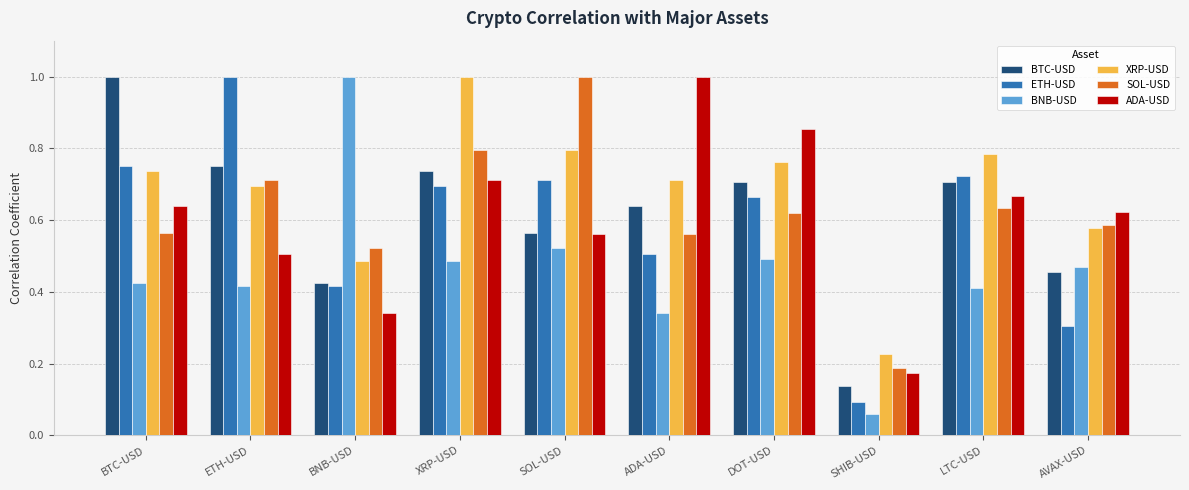

Which category has the highest value in the XRP-USD series?

XRP-USD